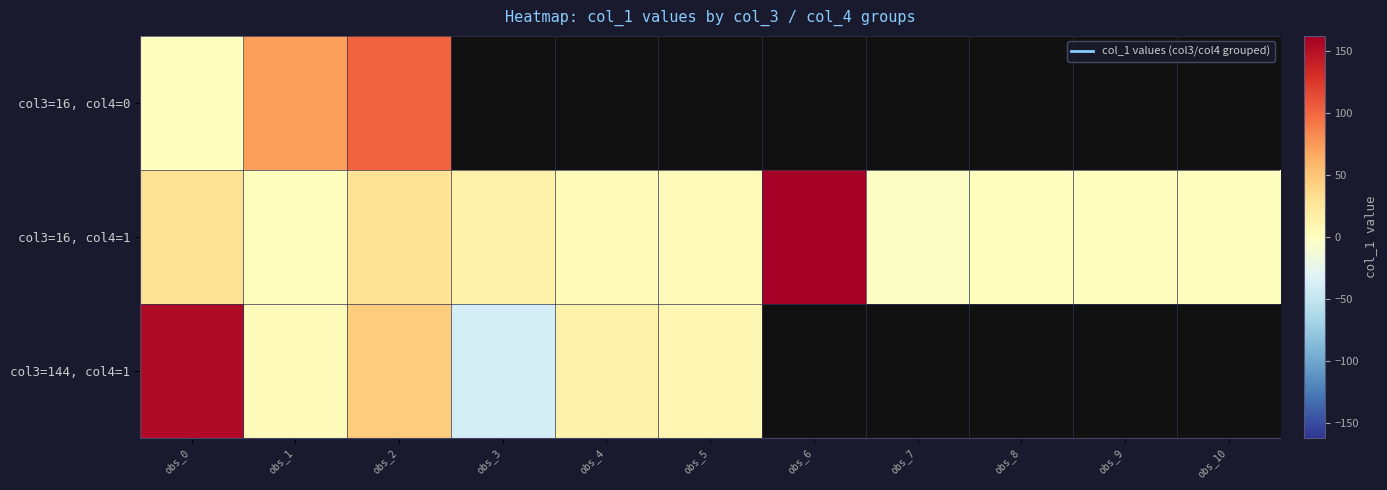

What is the difference between the maximum and minimum values in the col3=16, col4=0 series?

101.9